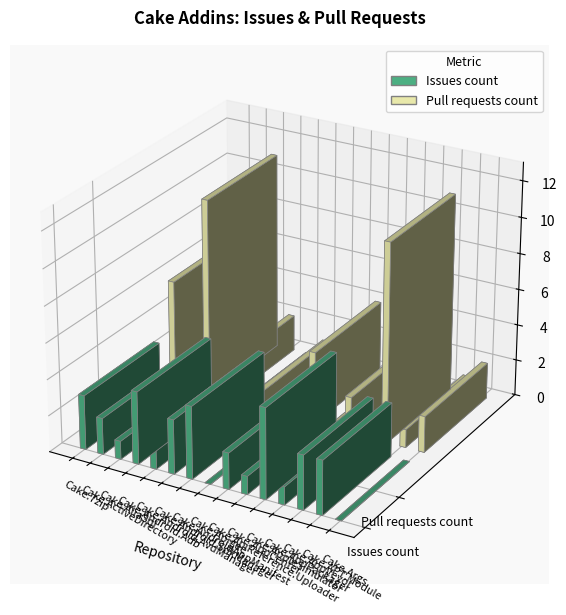

How many bars are there in each group?

2